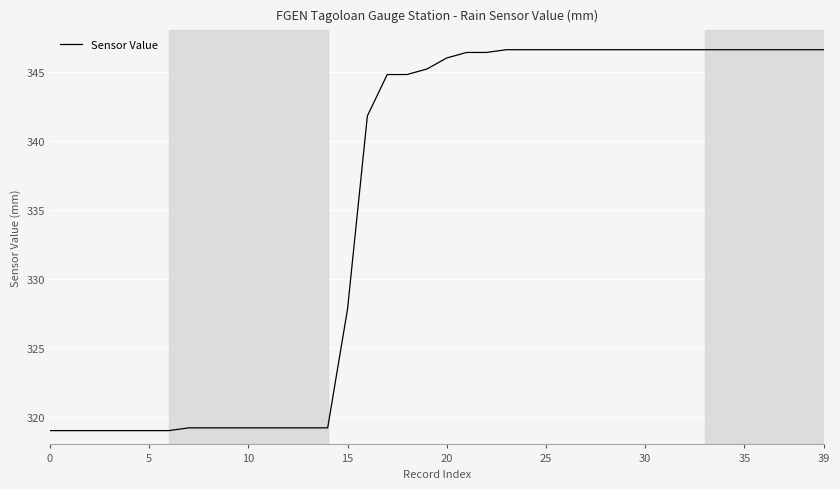

What is the minimum value shown in the chart?

319.0